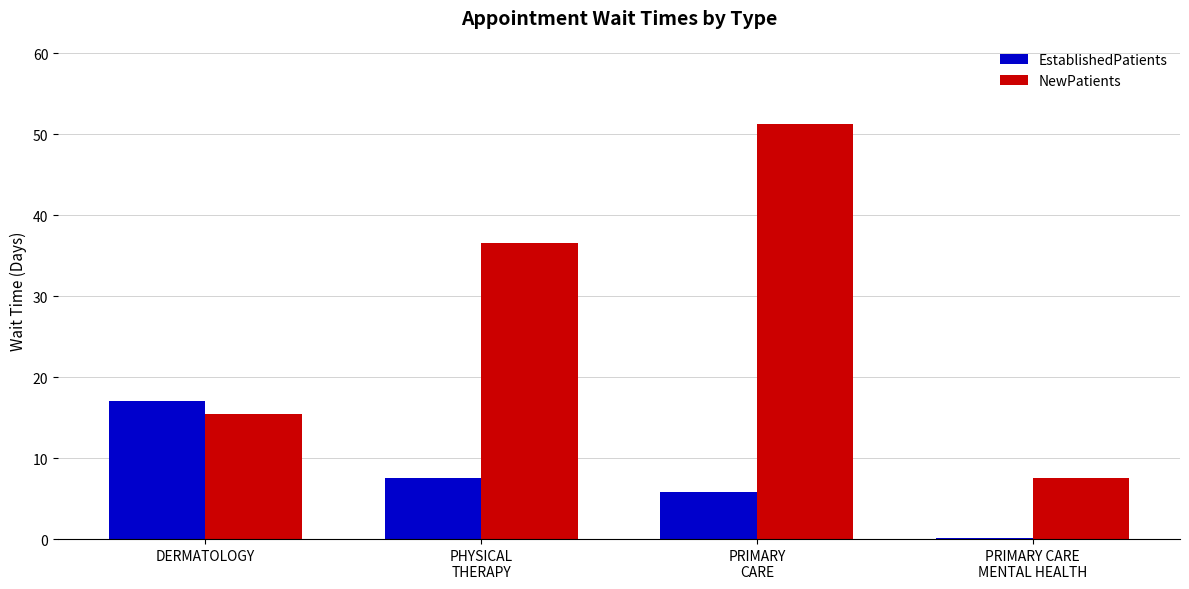

Count the number of data series in this chart.

2